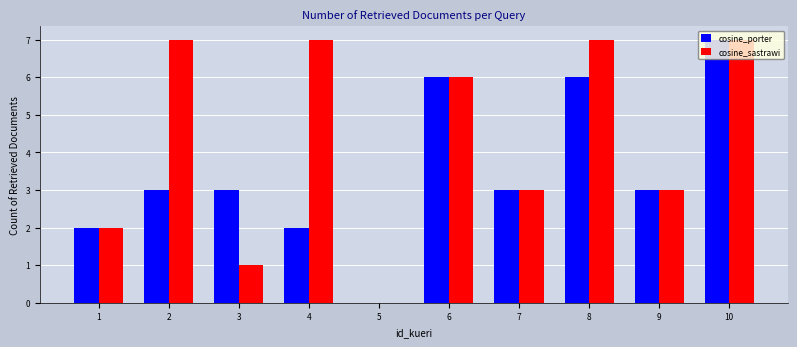

Reading left to right, transcribe all the data shown in this chart.

cosine_porter: 1=2	2=3	3=3	4=2	5=0	6=6	7=3	8=6	9=3	10=7
cosine_sastrawi: 1=2	2=7	3=1	4=7	5=0	6=6	7=3	8=7	9=3	10=7